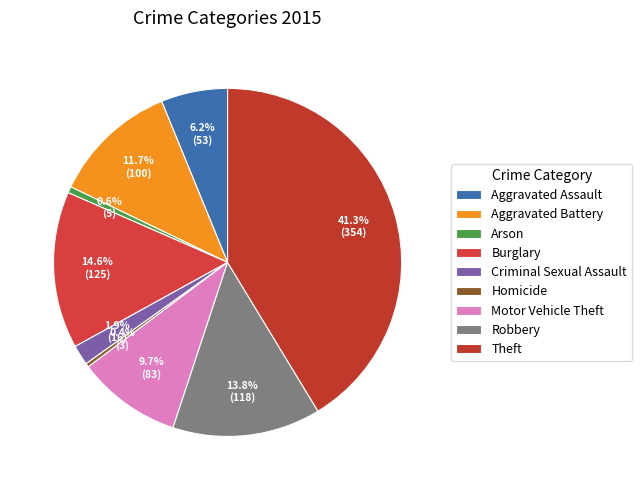

What portion of the pie excludes Aggravated Battery?

88.3%